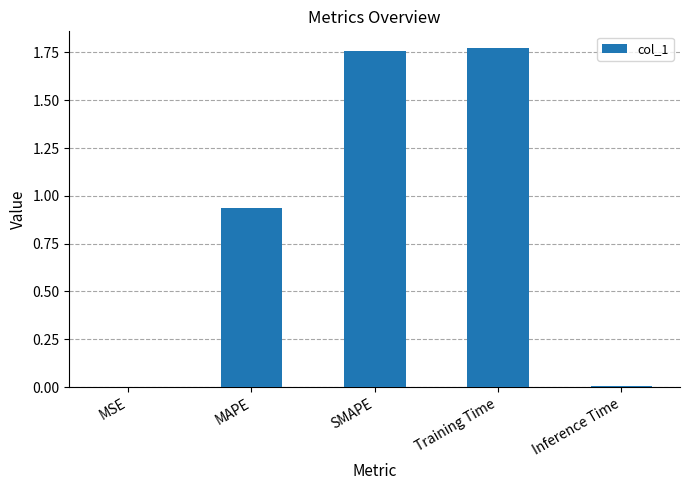

What is the sum of all values?

4.5